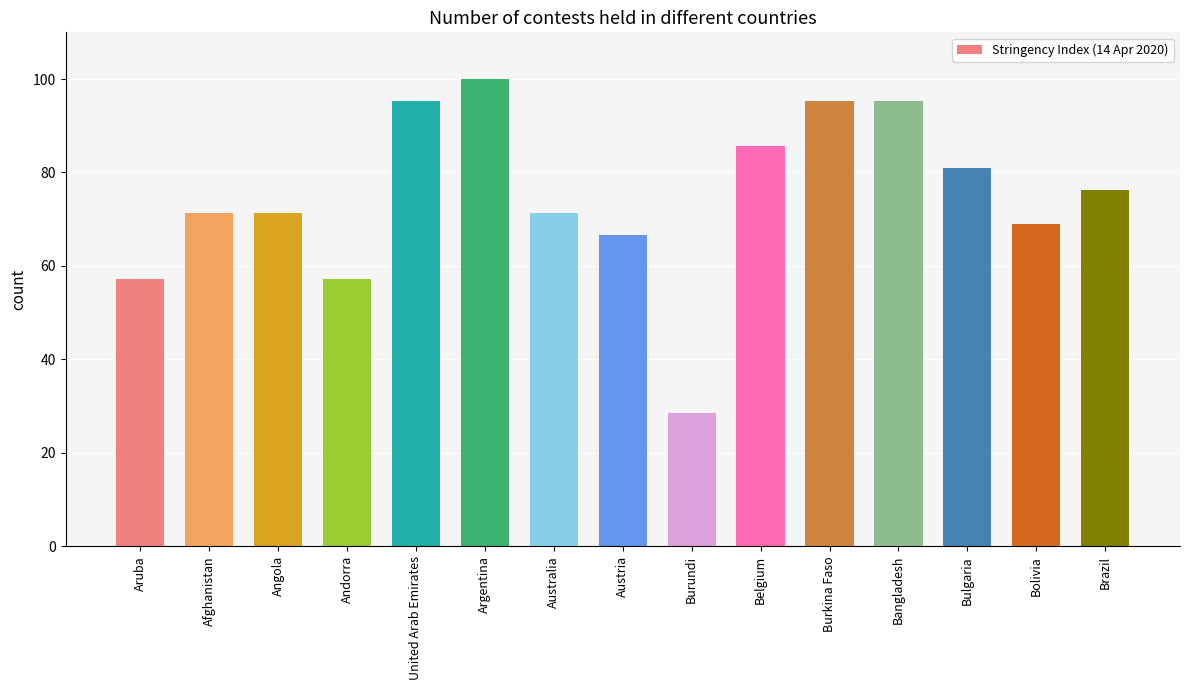

What position from the left is Burkina Faso?

11